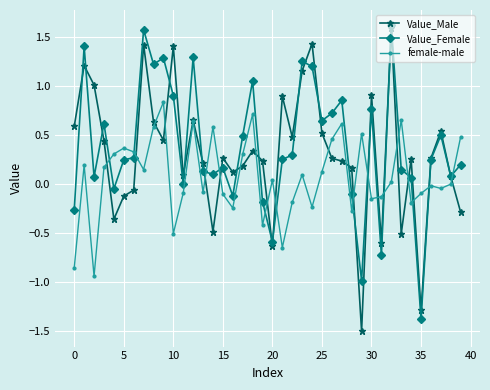

What is the maximum value shown in the chart?

1.6